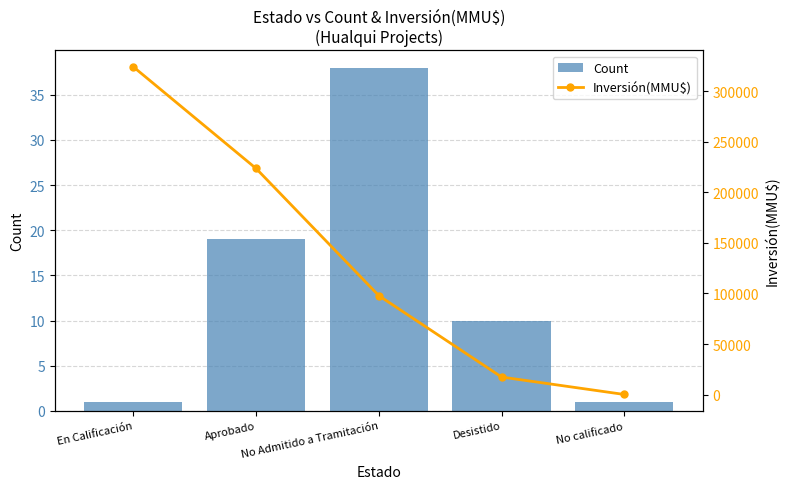

What is the sum of the Inversión(MMU$) values at En Calificación and No calificado?

324140